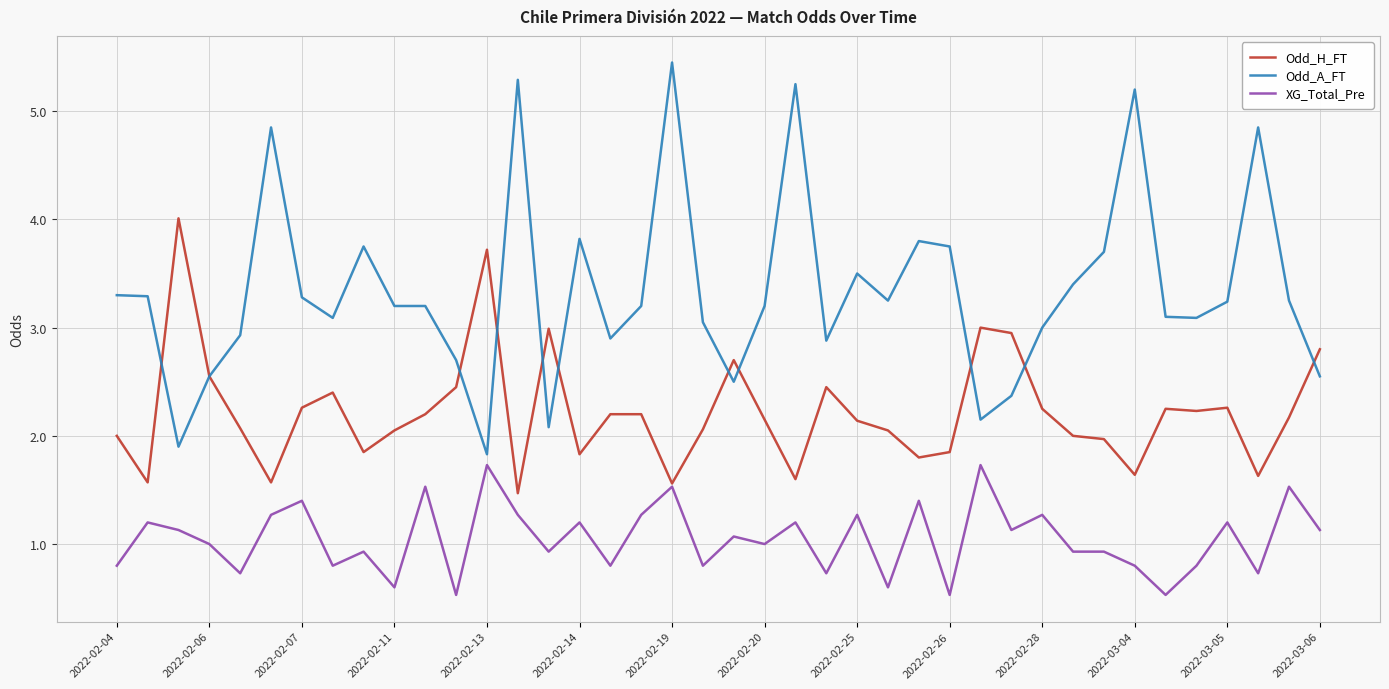

What is the difference between the maximum and minimum values in the XG_Total_Pre series?

1.2